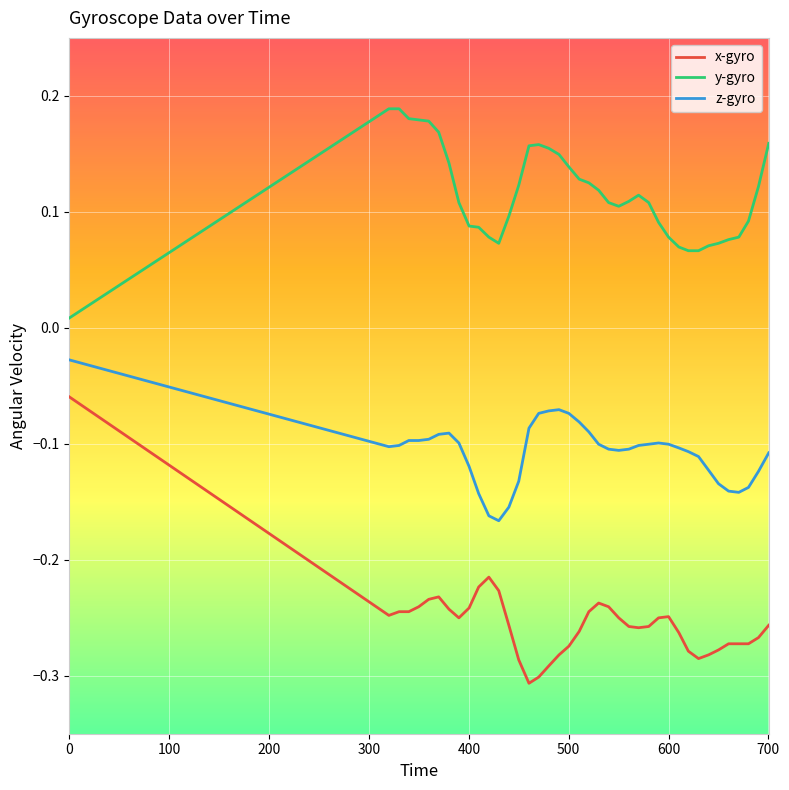

Rank the series by their average value, from lowest to highest.

x-gyro, z-gyro, y-gyro